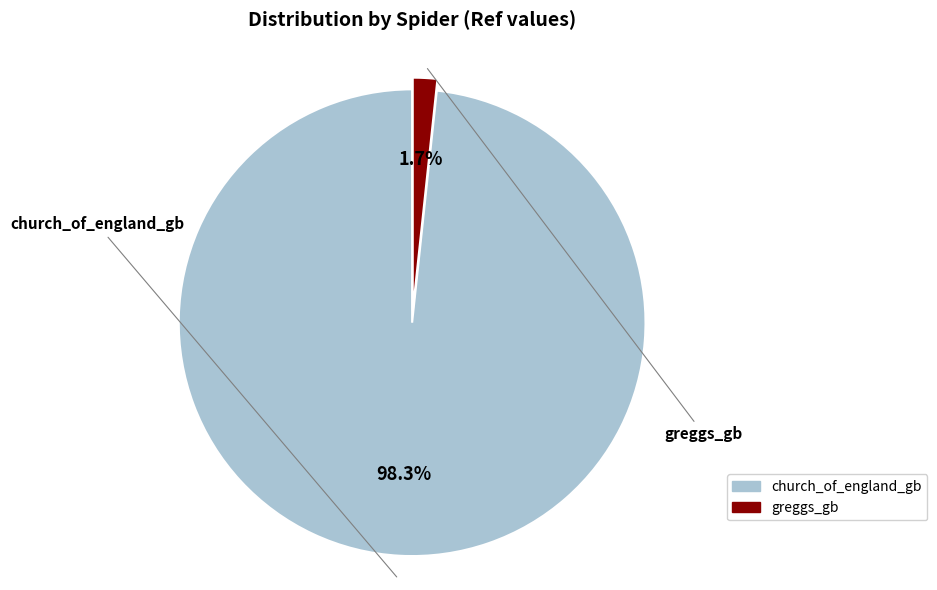

What is the change in value from church_of_england_gb to greggs_gb?

-17860